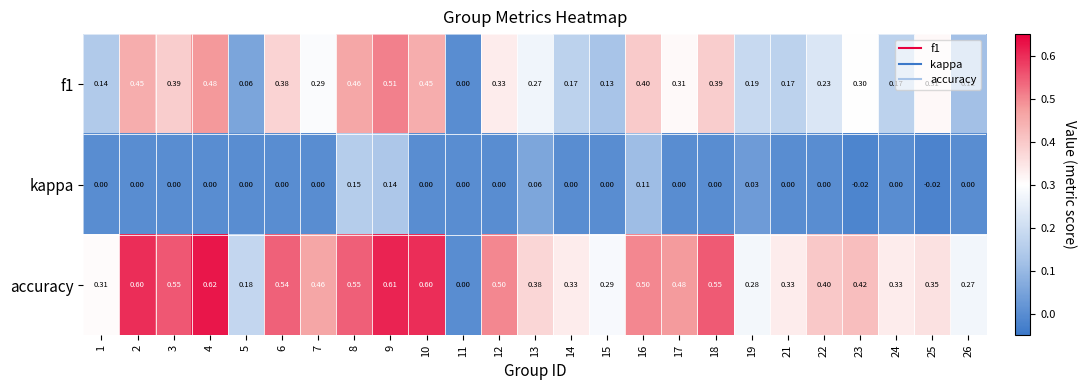

Which series has the largest total across all categories?

accuracy